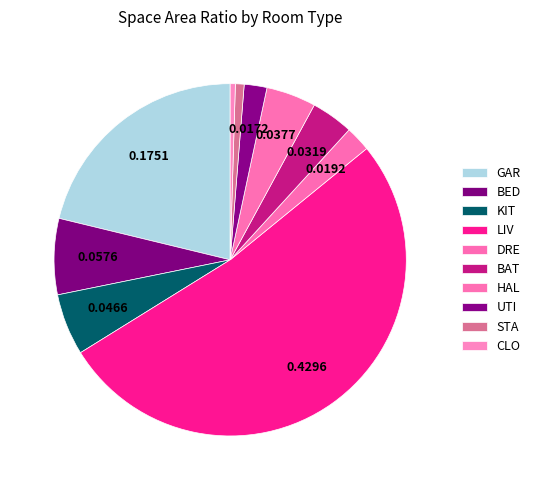

True or false: UTI accounts for 2% of the total.

True